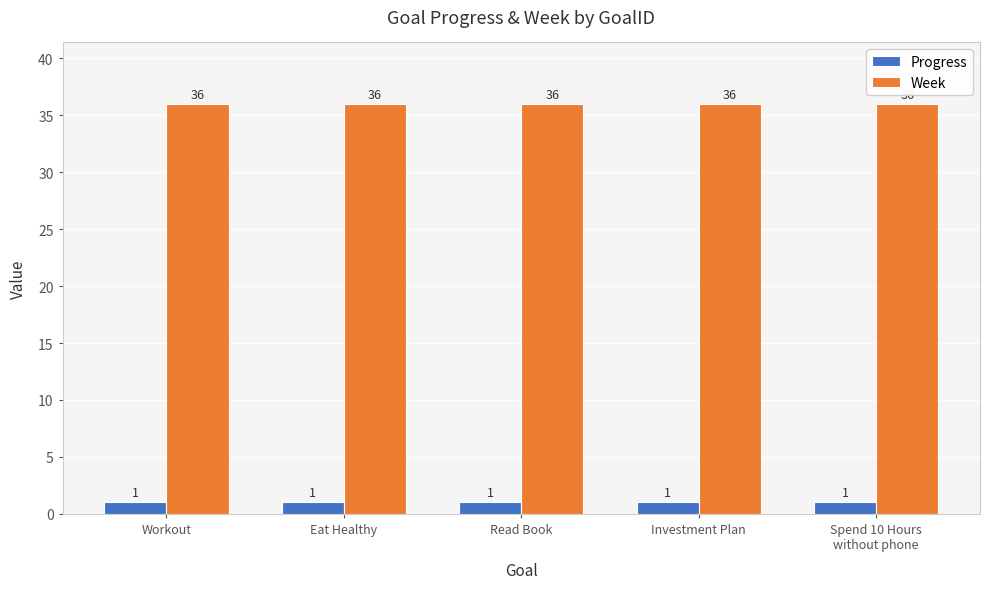

At how many categories does at least one series exceed 4?

5